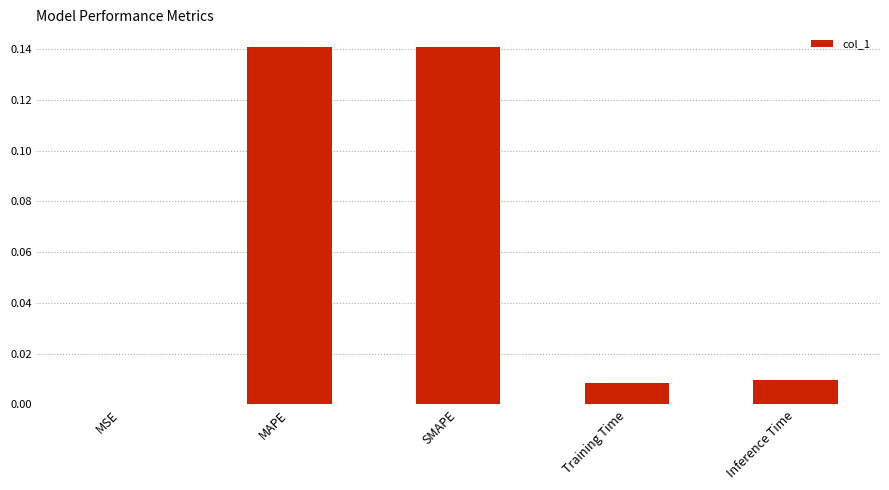

Which has a higher value, MAPE or Inference Time?

MAPE